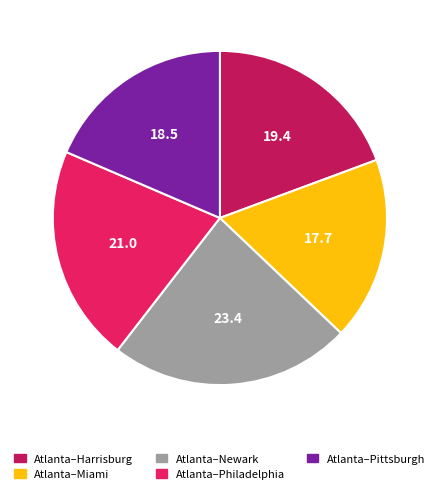

Between Atlanta–Philadelphia and Atlanta–Miami, which is larger?

Atlanta–Philadelphia